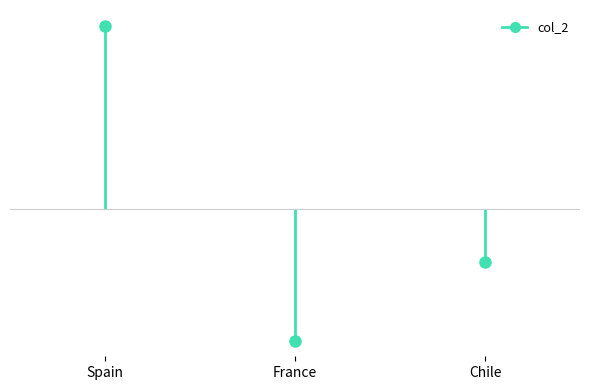

Which label corresponds to the smallest value in the chart?

France